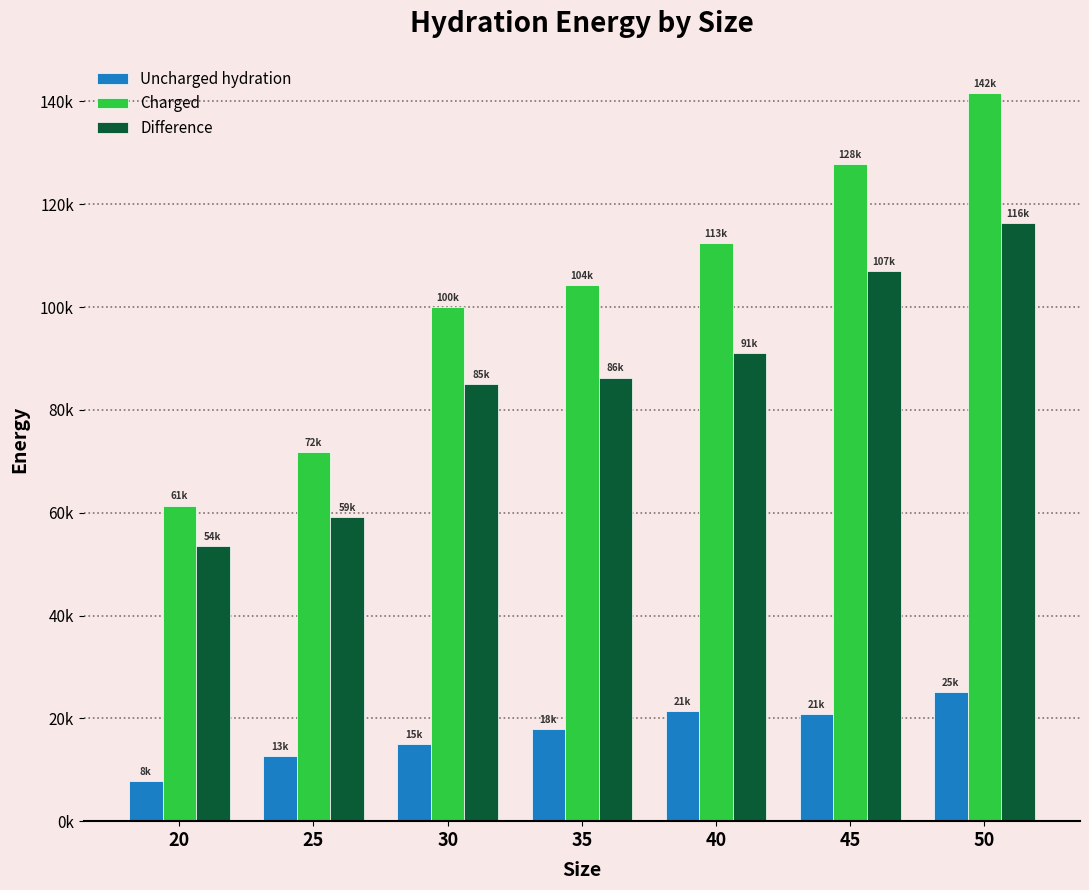

Reading right to left, extract all data points from this chart.

Uncharged hydration: 50=25150.2	45=20758.4	40=21427.4	35=17961.9	30=14990.1	25=12713.5	20=7838.0
Charged: 50=141572.0	45=127771.1	40=112519.1	35=104250.6	30=100054.1	25=71810.1	20=61377.4
Difference: 50=116421.8	45=107012.7	40=91091.7	35=86288.7	30=85064.0	25=59096.5	20=53539.4